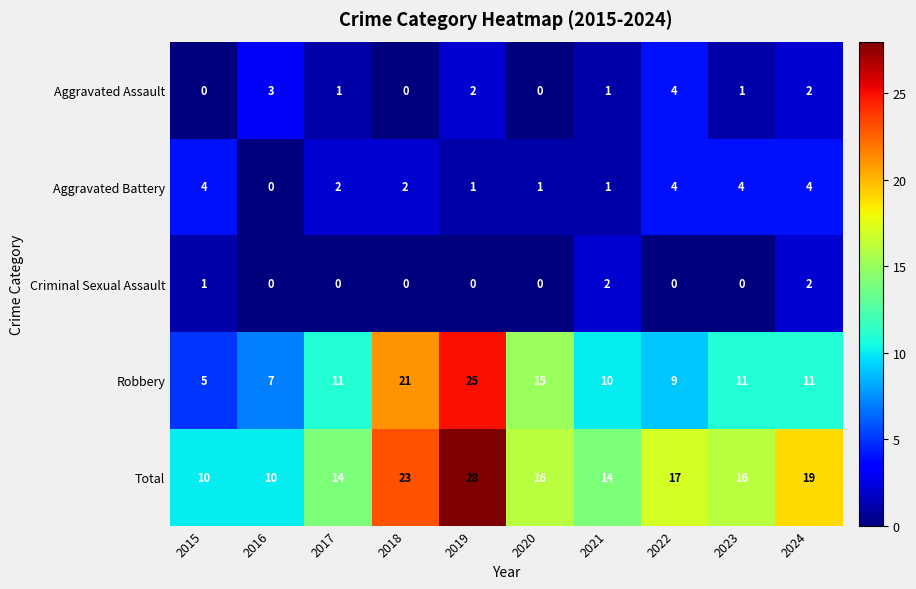

Which category has the highest value across all series?

2019